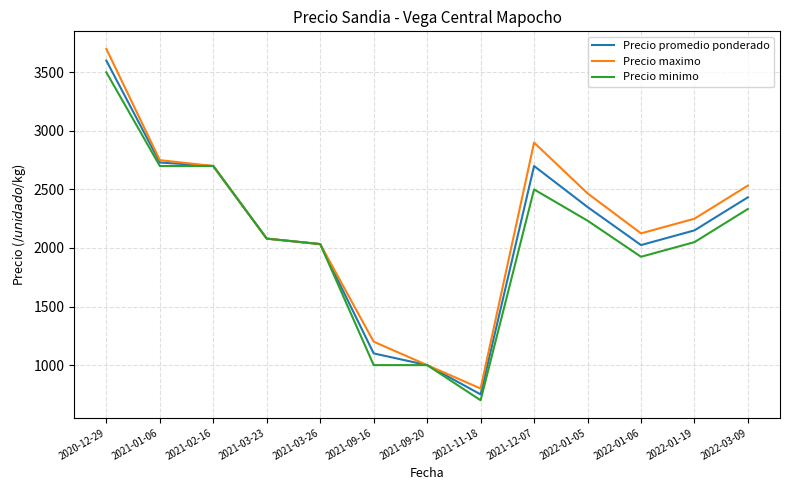

What is the difference between the second highest and second lowest values in the Precio minimo series?

1700.0